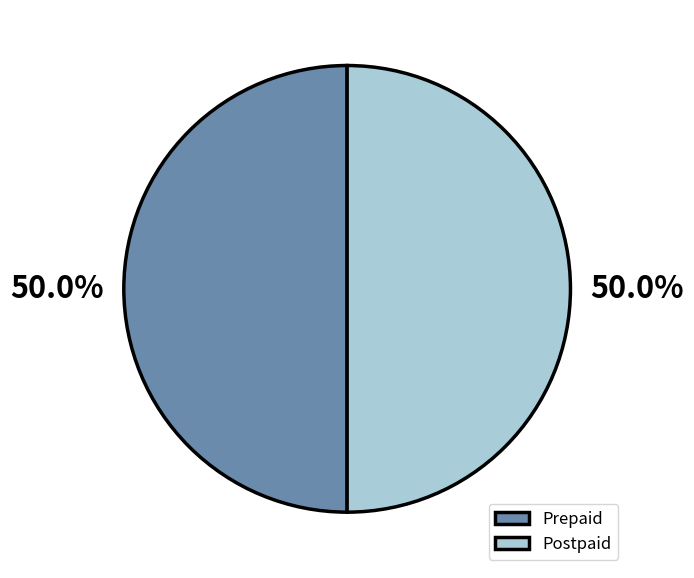

To the nearest percent, what is the difference between the largest and smallest slice percentages?

0%